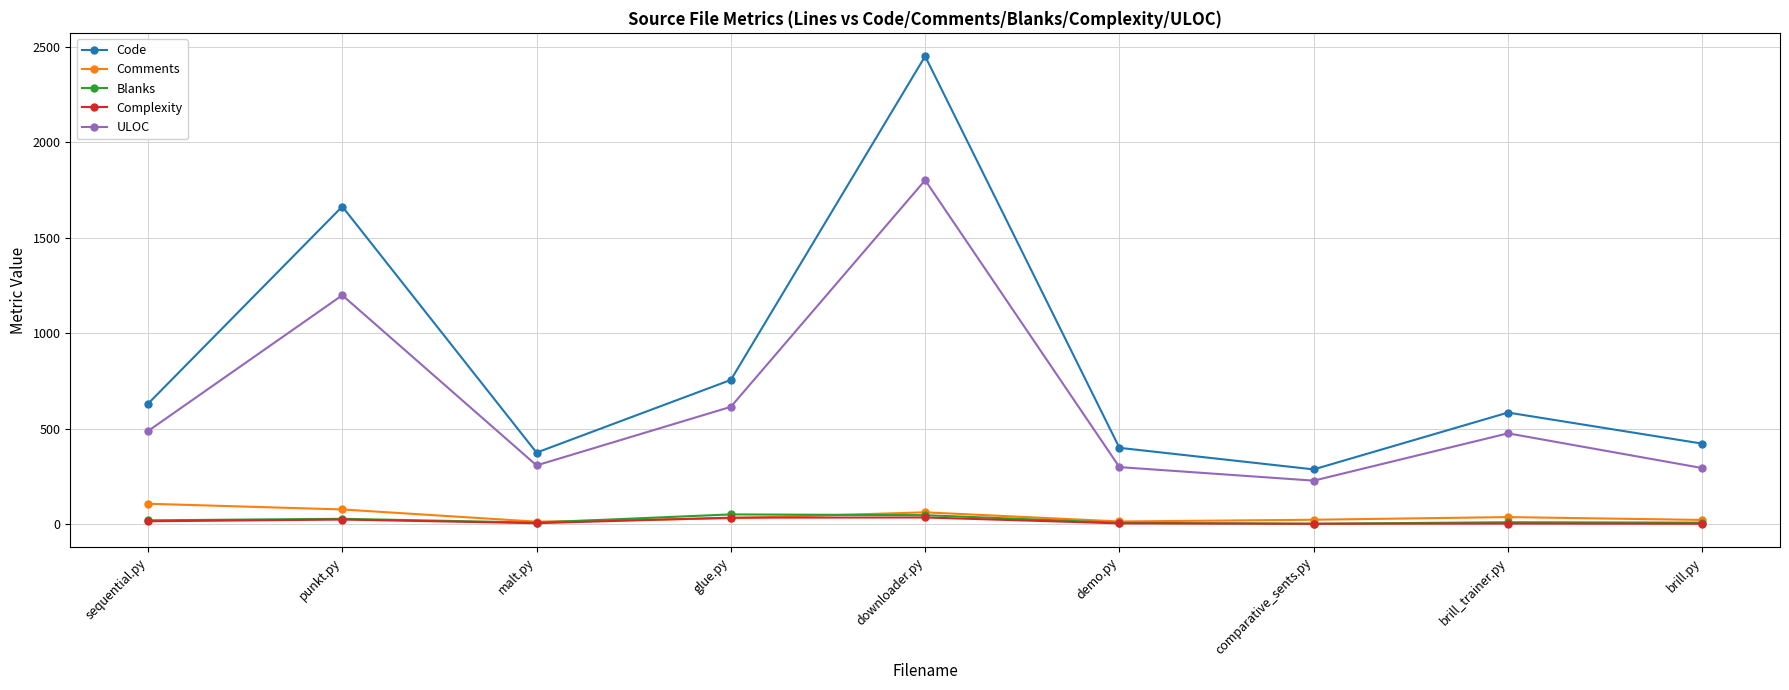

What is the difference between the maximum and minimum values in the Code series?

2166